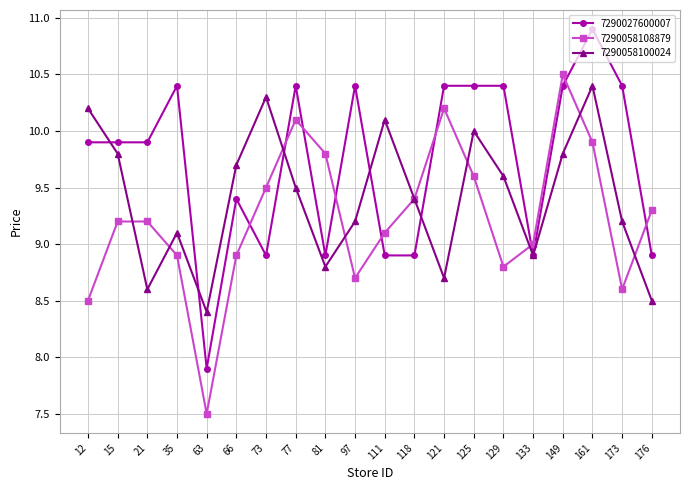

How many data points does each series have?

20